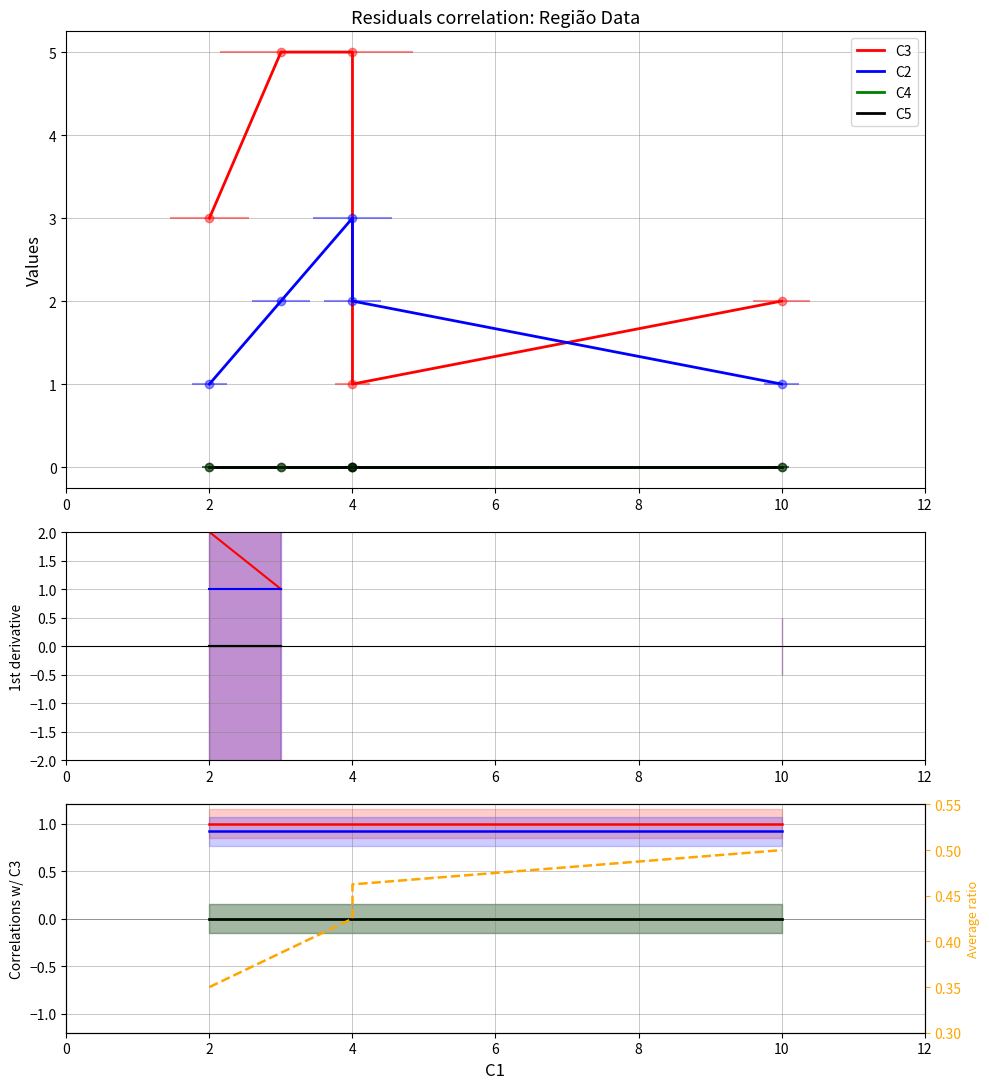

True or false: avg ratio has more than 1 points higher than both neighbors.

False